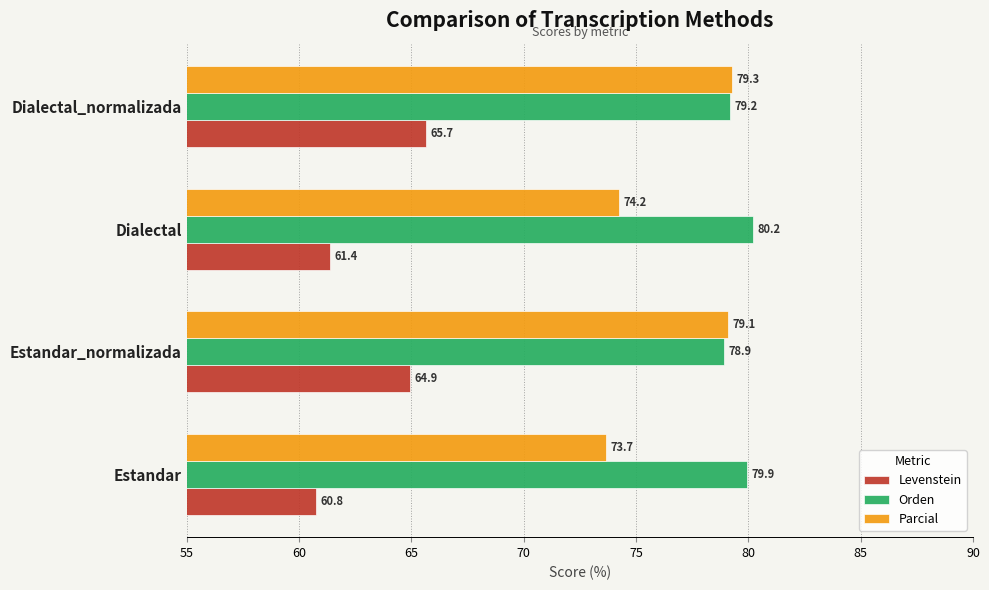

Which series has the widest spread of values?

Parcial